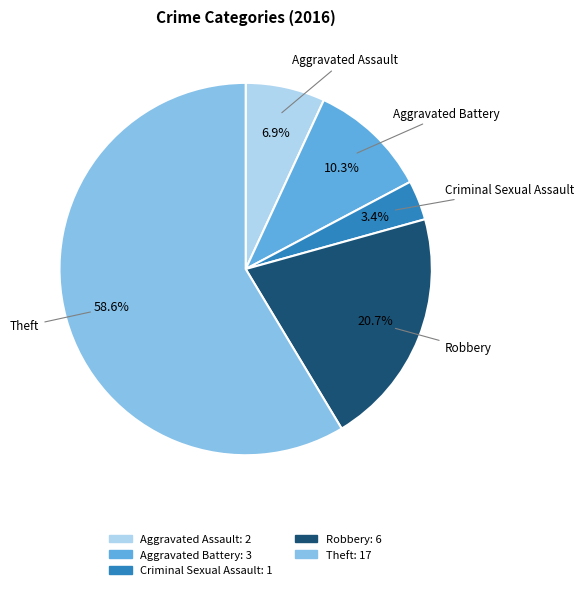

How many segments does this pie chart have?

5